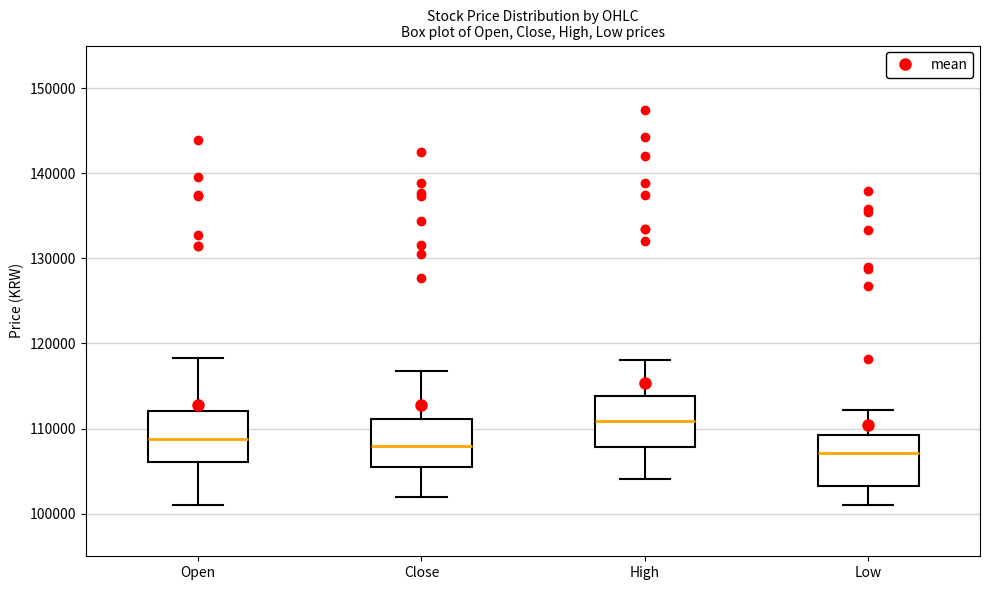

Reading left to right, read every box against the y-axis: the position of its median line, the range the box covers, and the ends of its whiskers. The values are not printed on the chart, so give them approximately, as read against the axis.

Open: median 109000, box 106000 to 112000, whiskers 101000 to 118000
Close: median 108000, box 105000 to 111000, whiskers 102000 to 117000
High: median 111000, box 108000 to 114000, whiskers 104000 to 118000
Low: median 107000, box 103000 to 109000, whiskers 101000 to 112000